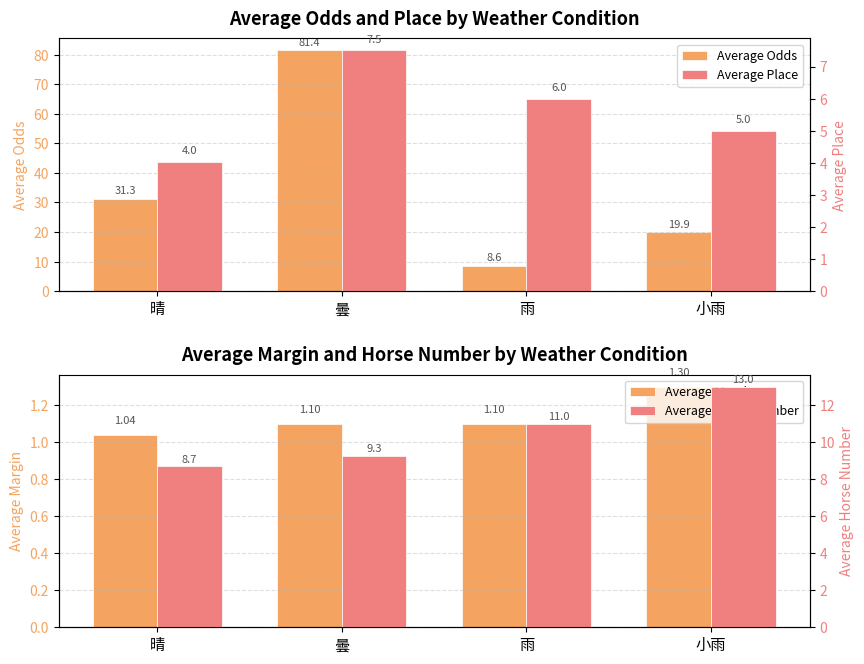

How many groups of bars are there?

4